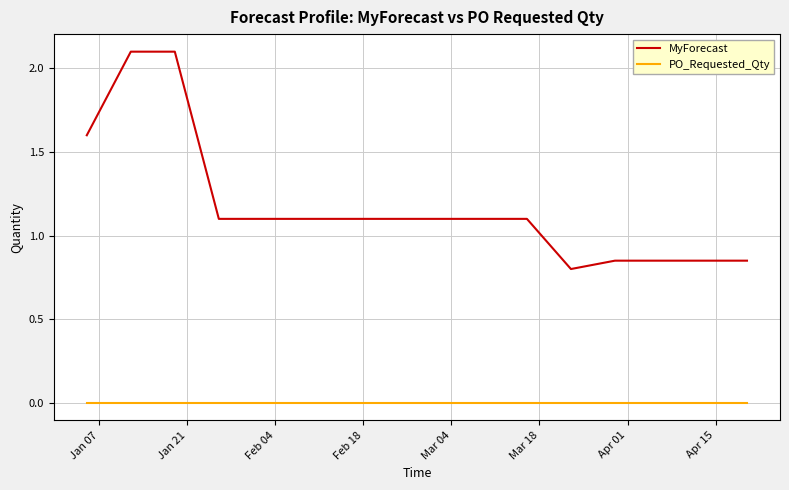

True or false: PO_Requested_Qty and MyForecast intersect in this chart.

False